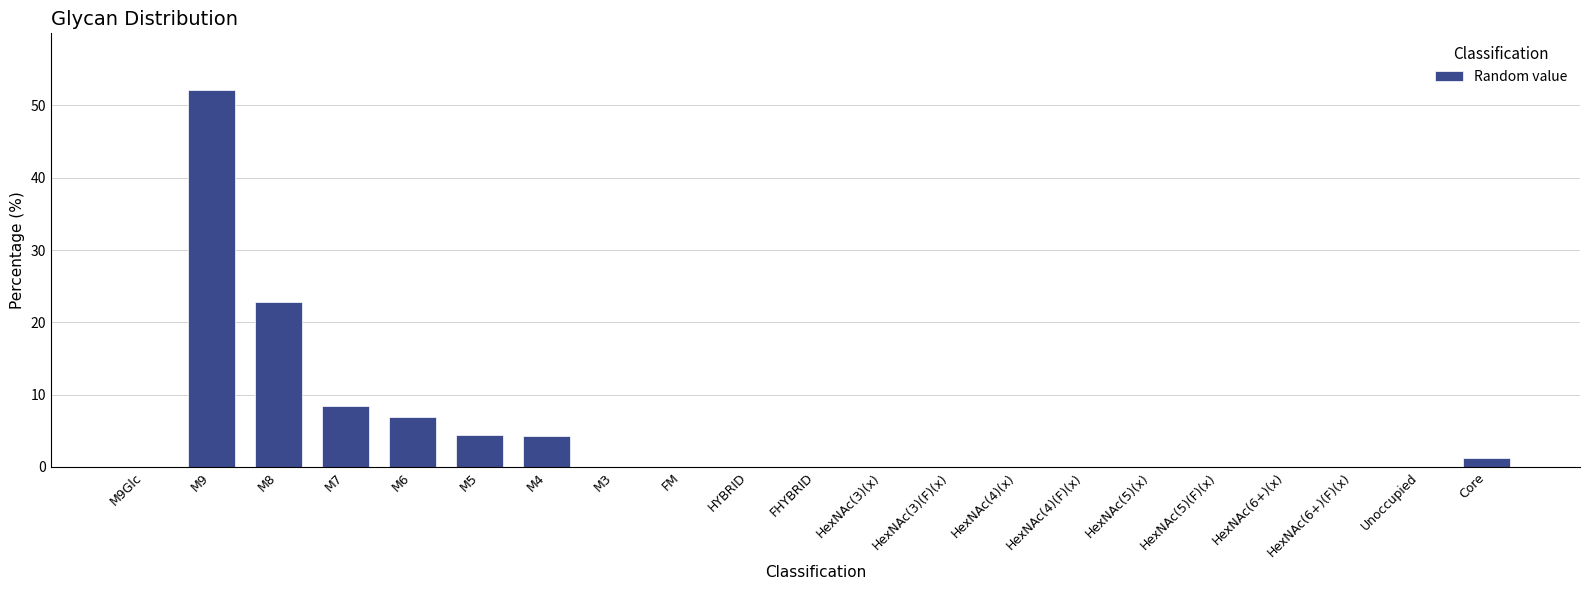

What is the sum of all values?

100.0